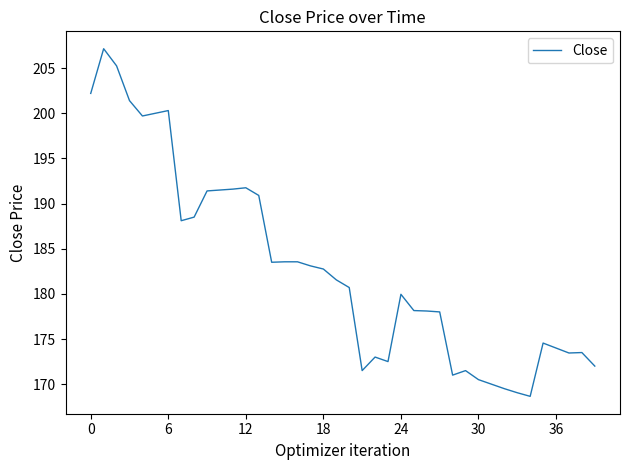

What is the smallest value displayed?

168.6